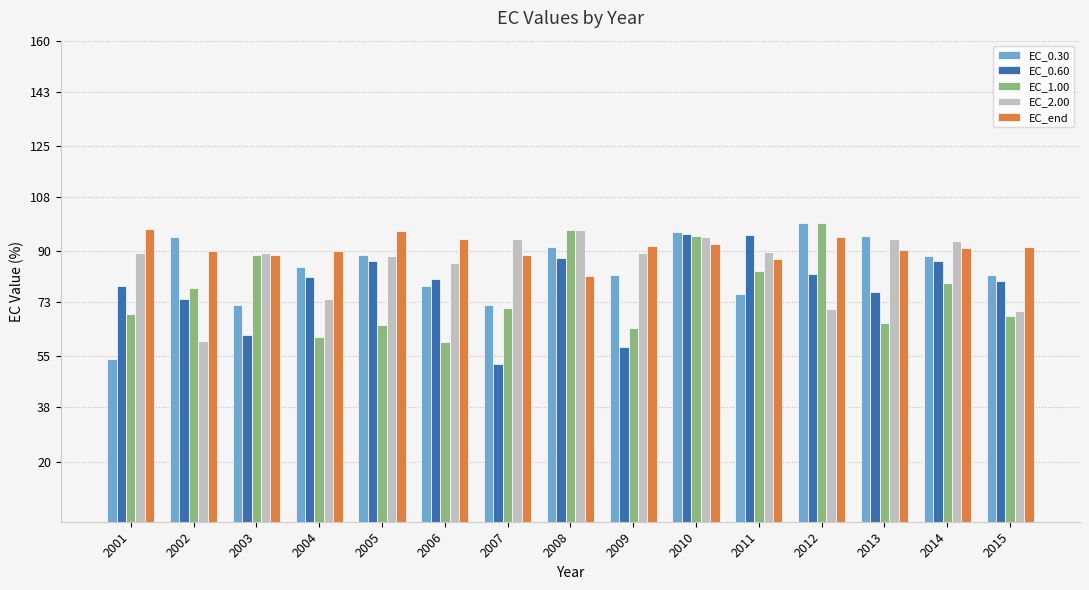

Which series has the largest total across all categories?

EC_end